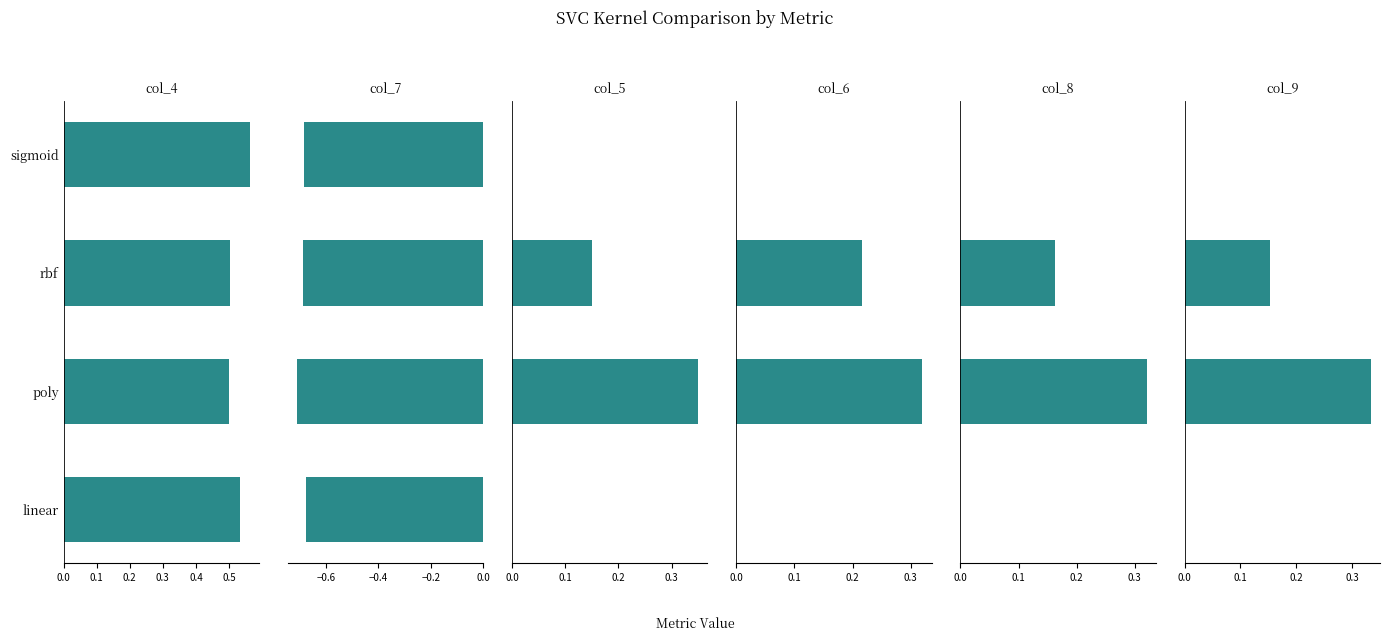

Rank the series by their maximum value, from lowest to highest.

col_7, col_6, col_8, col_9, col_5, col_4